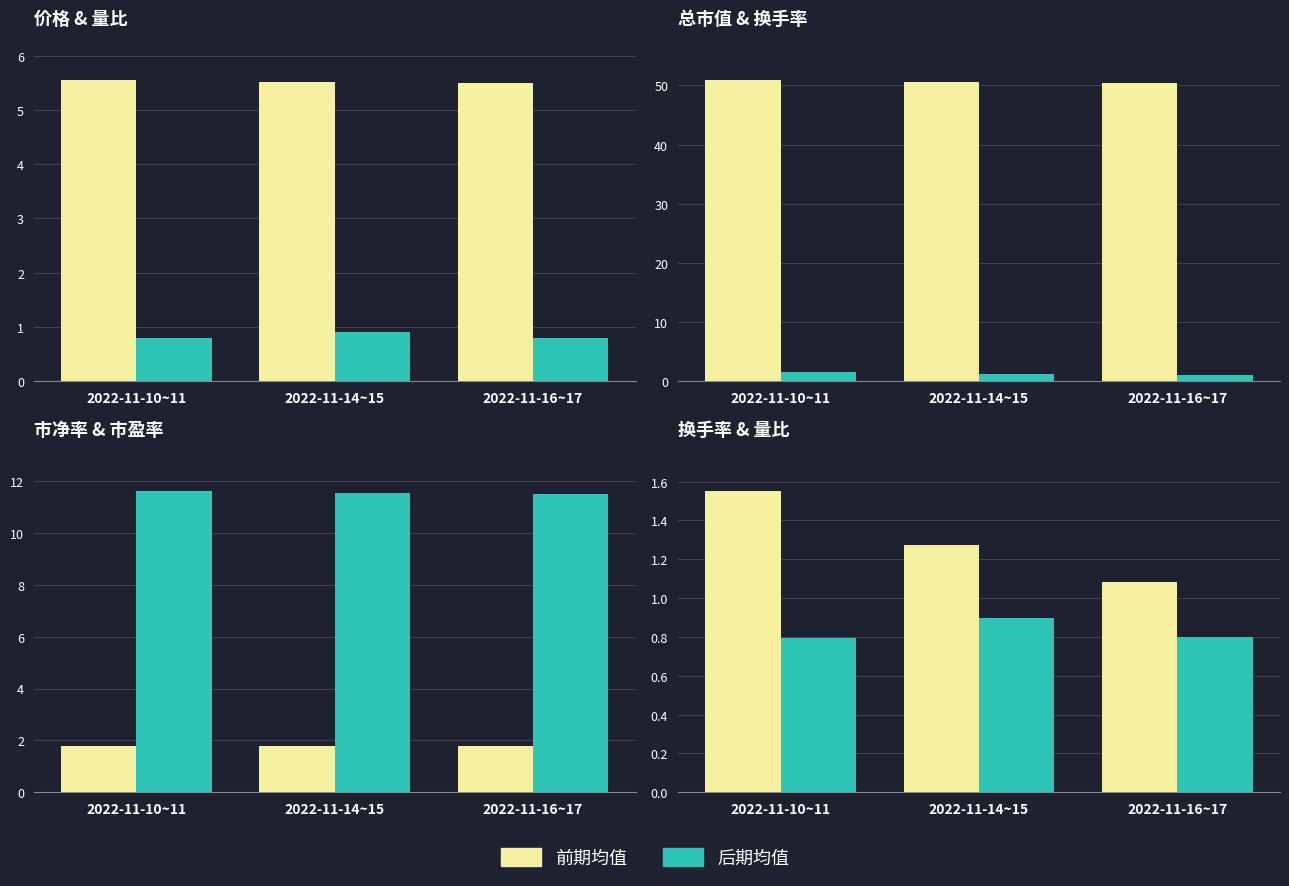

Reading left to right, list all the values displayed in this chart.

价格: 2022-11-10~11=5.5	2022-11-14~15=5.5	2022-11-16~17=5.5
量比: 2022-11-10~11=0.8	2022-11-14~15=0.9	2022-11-16~17=0.8
总市值(亿元): 2022-11-10~11=50.9	2022-11-14~15=50.6	2022-11-16~17=50.4
换手率: 2022-11-10~11=1.5	2022-11-14~15=1.3	2022-11-16~17=1.1
市净率: 2022-11-10~11=1.8	2022-11-14~15=1.8	2022-11-16~17=1.8
市盈率: 2022-11-10~11=11.6	2022-11-14~15=11.5	2022-11-16~17=11.5